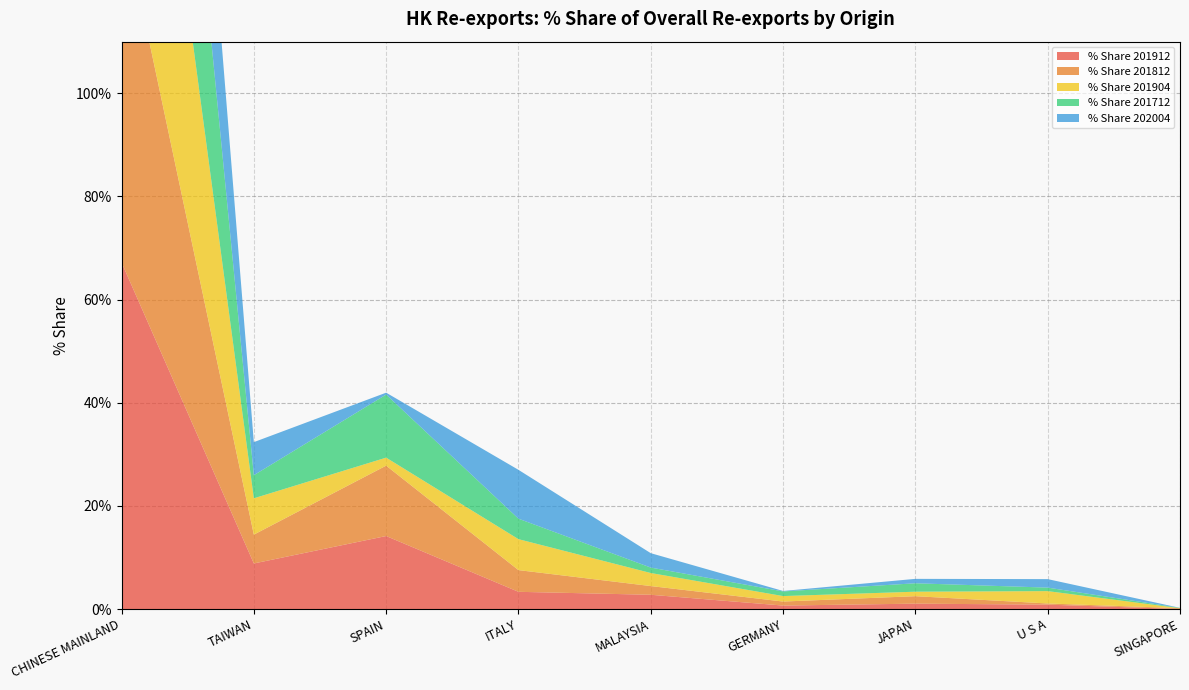

Reading left to right, list all the values displayed in this chart.

% Share 201912: 67.2	8.8	14.2	3.3	2.8	0.7	1.0	0.9	0.0
% Share 201812: 68.2	5.6	13.6	4.2	1.7	0.8	1.4	0.2	0.2
% Share 201904: 77.7	7.0	1.6	6.0	2.5	1.1	0.9	2.4	0.0
% Share 201712: 74.7	4.5	12.2	4.0	1.1	0.9	1.6	0.7	0.1
% Share 202004: 62.5	6.4	0.4	9.5	2.8	0.1	0.9	1.6	0.0